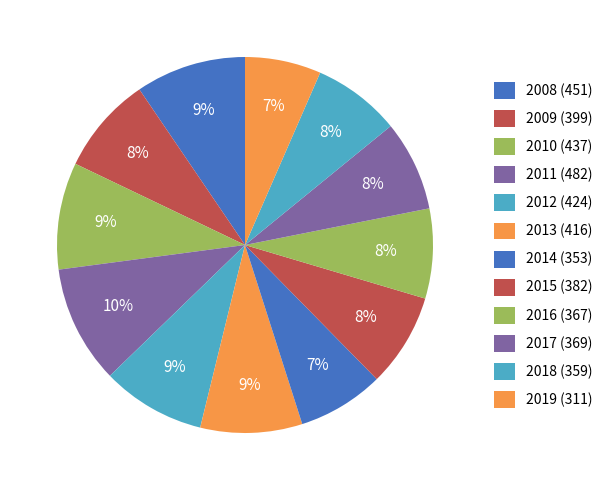

What is the total percentage of 2018 and 2016?

15.3%